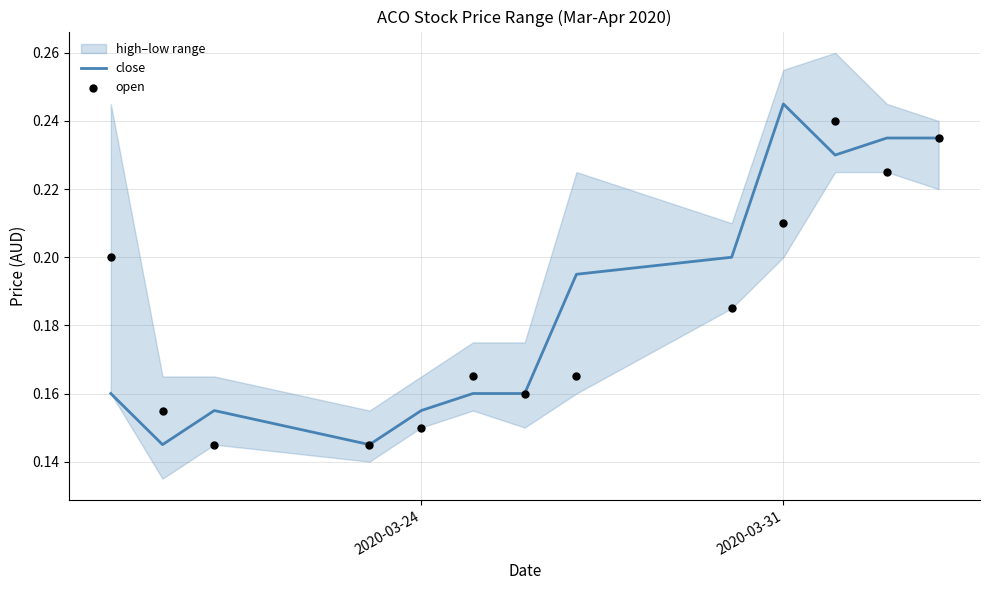

Which series has the largest total across all categories?

close